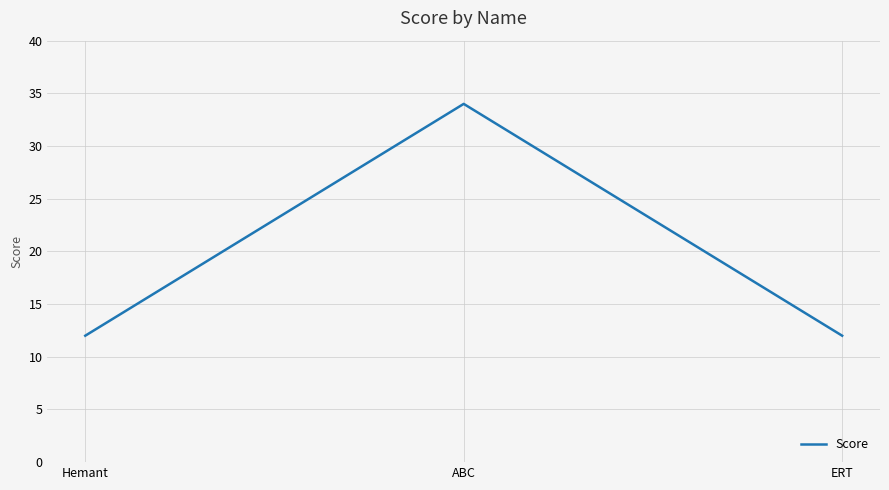

What position from the left is ERT?

3